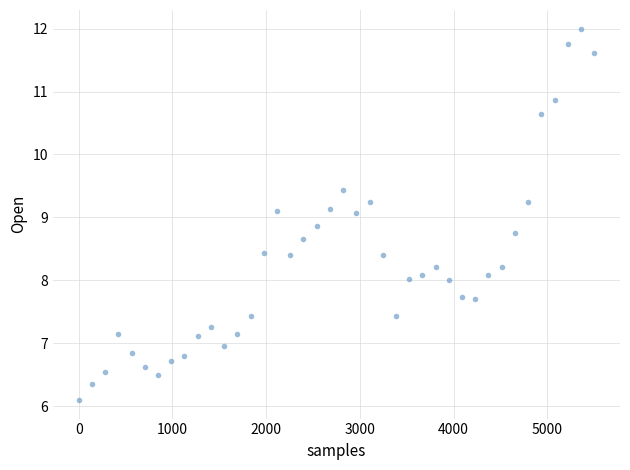

What is the range of Y values (max minus min)?

5.9